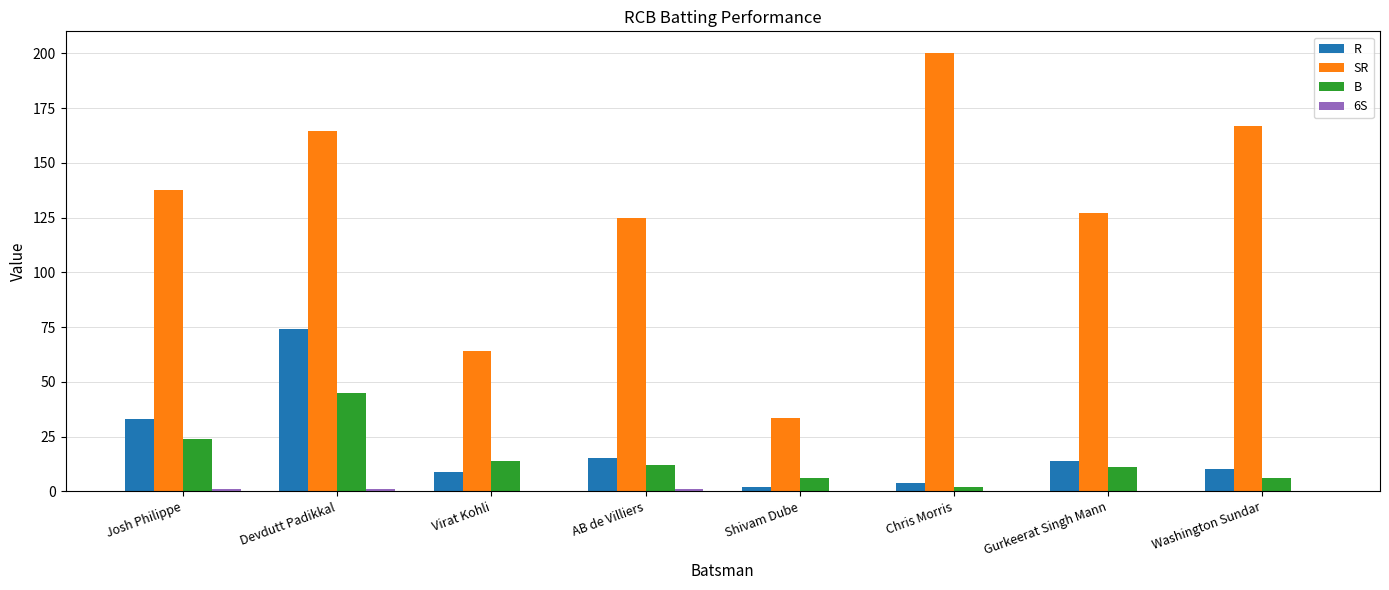

What is the highest value of the R series?

74.0